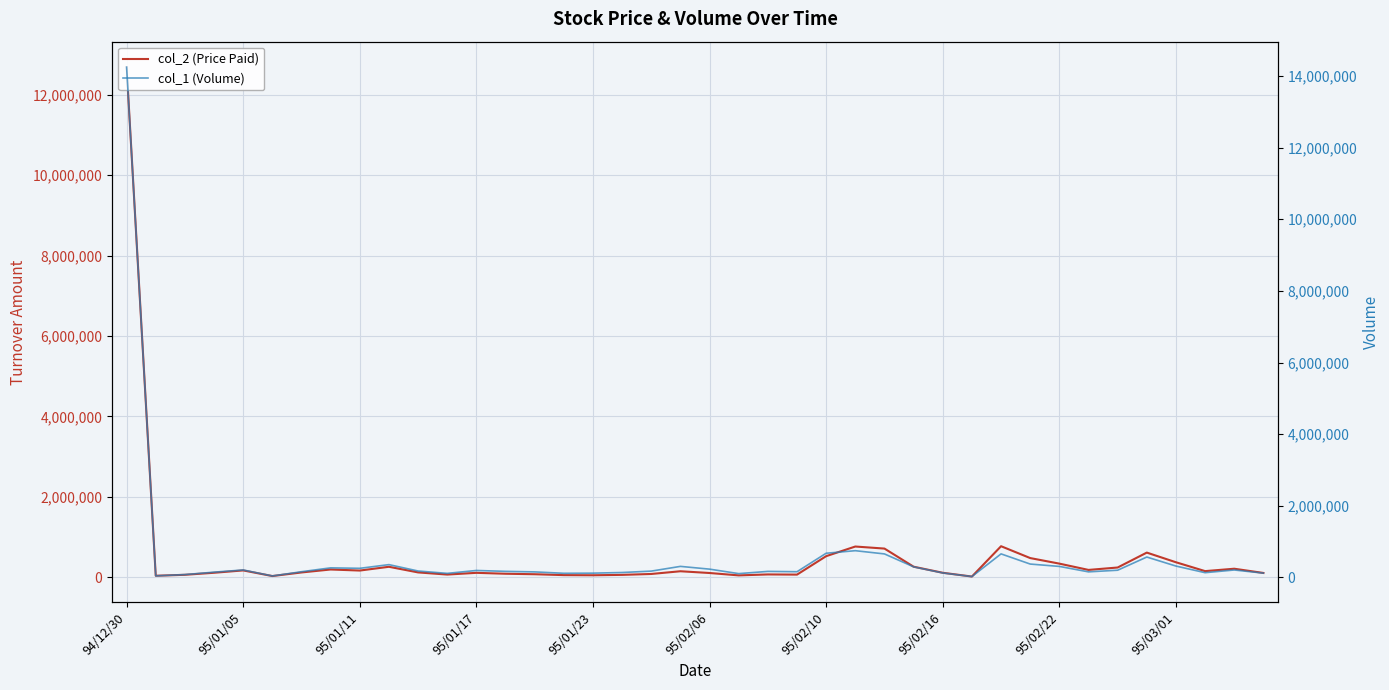

What is the total value across all series at 15?

174250